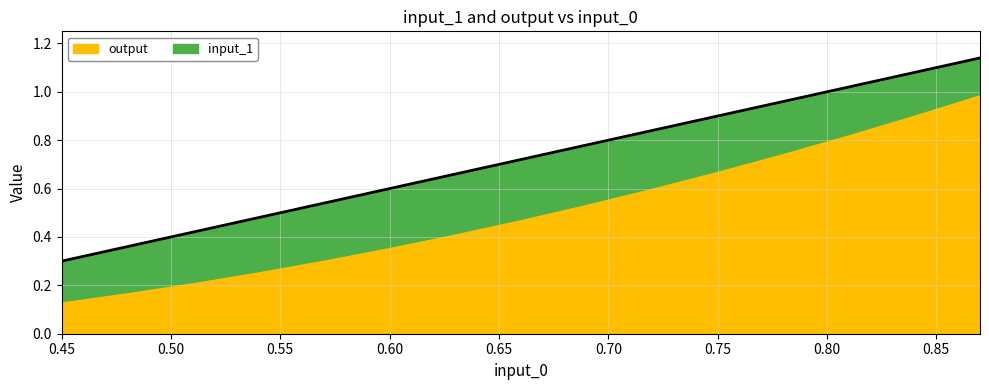

Which category has the lowest value in the output series?

0.45